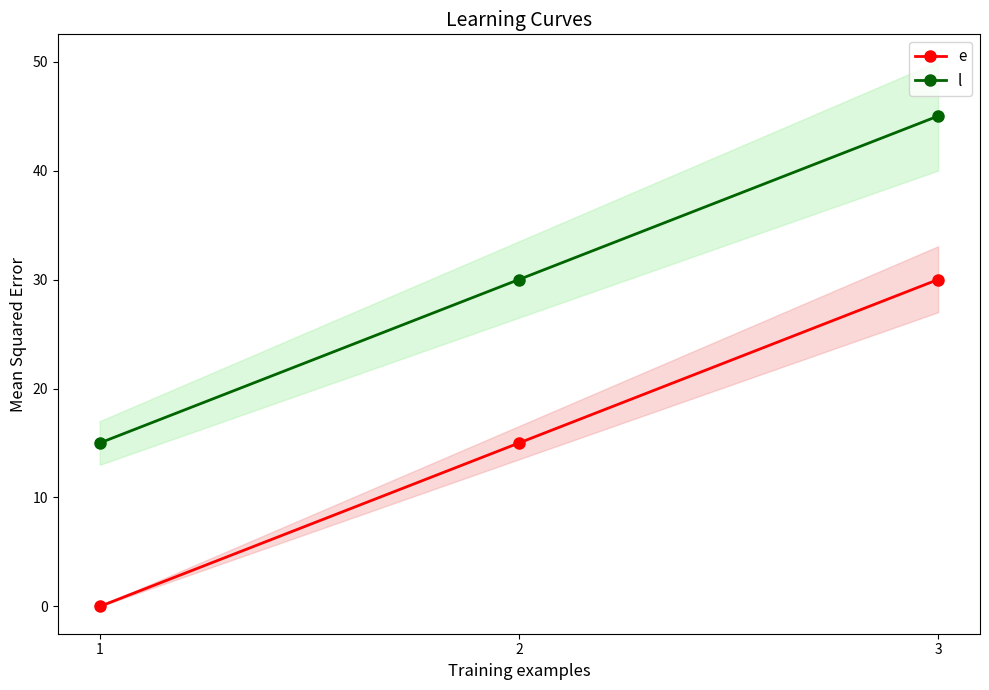

True or false: e has a value of 15 at 2.

True